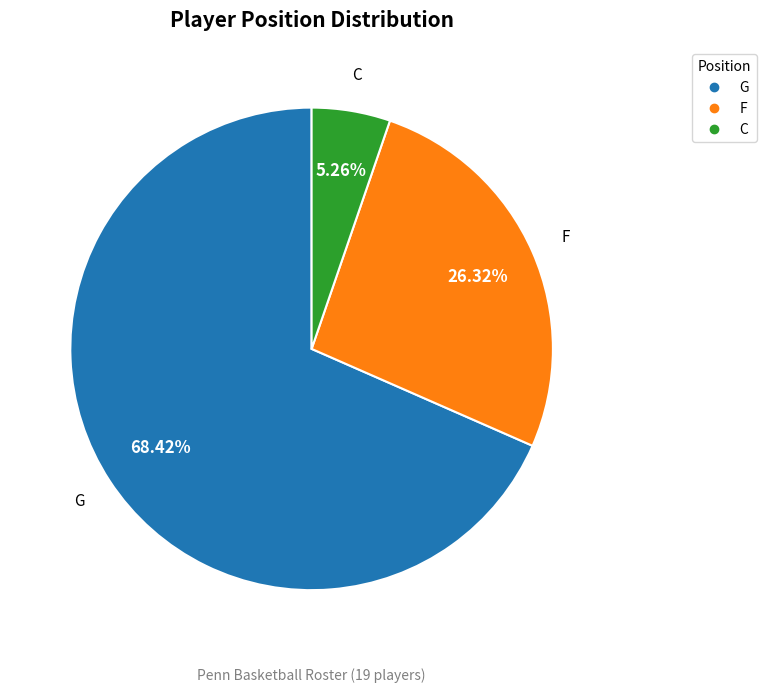

To the nearest percent, what is the difference between the C and G slice percentages?

63%